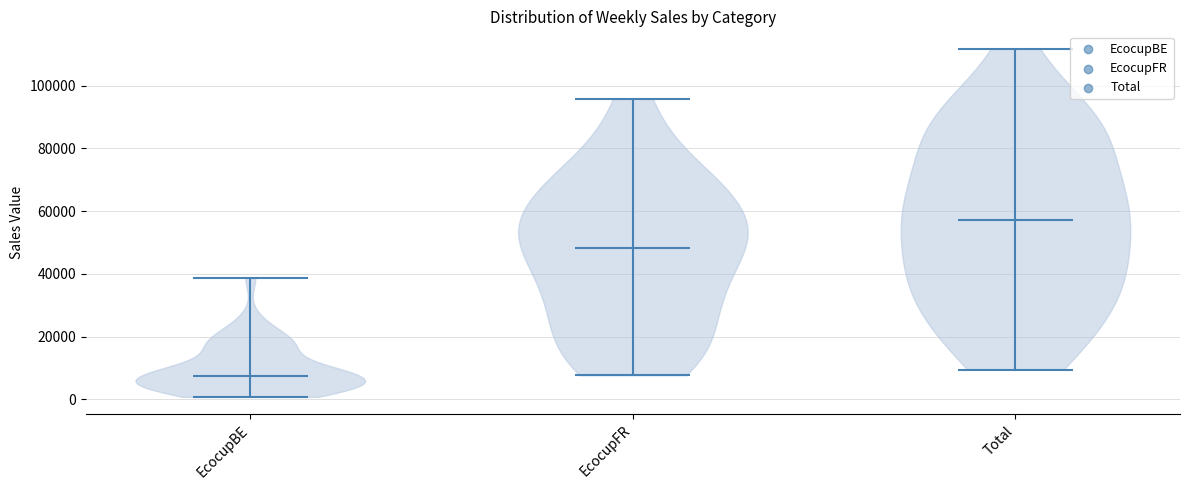

Which violin has the highest median line?

Total